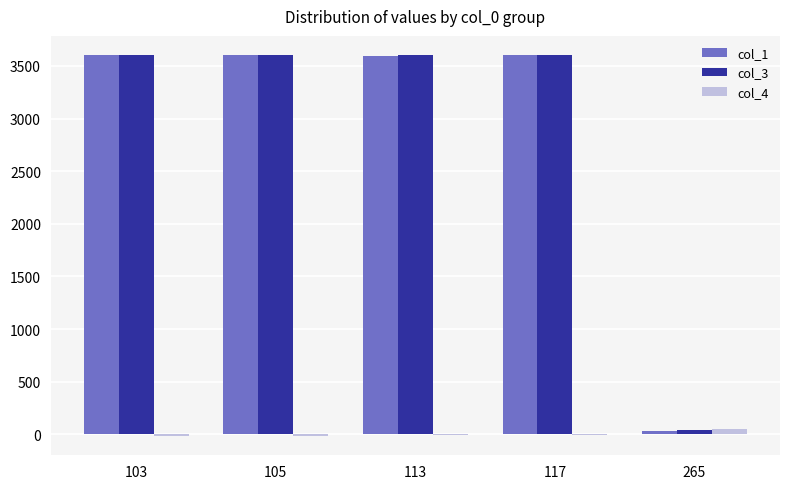

Are the bars grouped side by side (vs. stacked)?

Yes